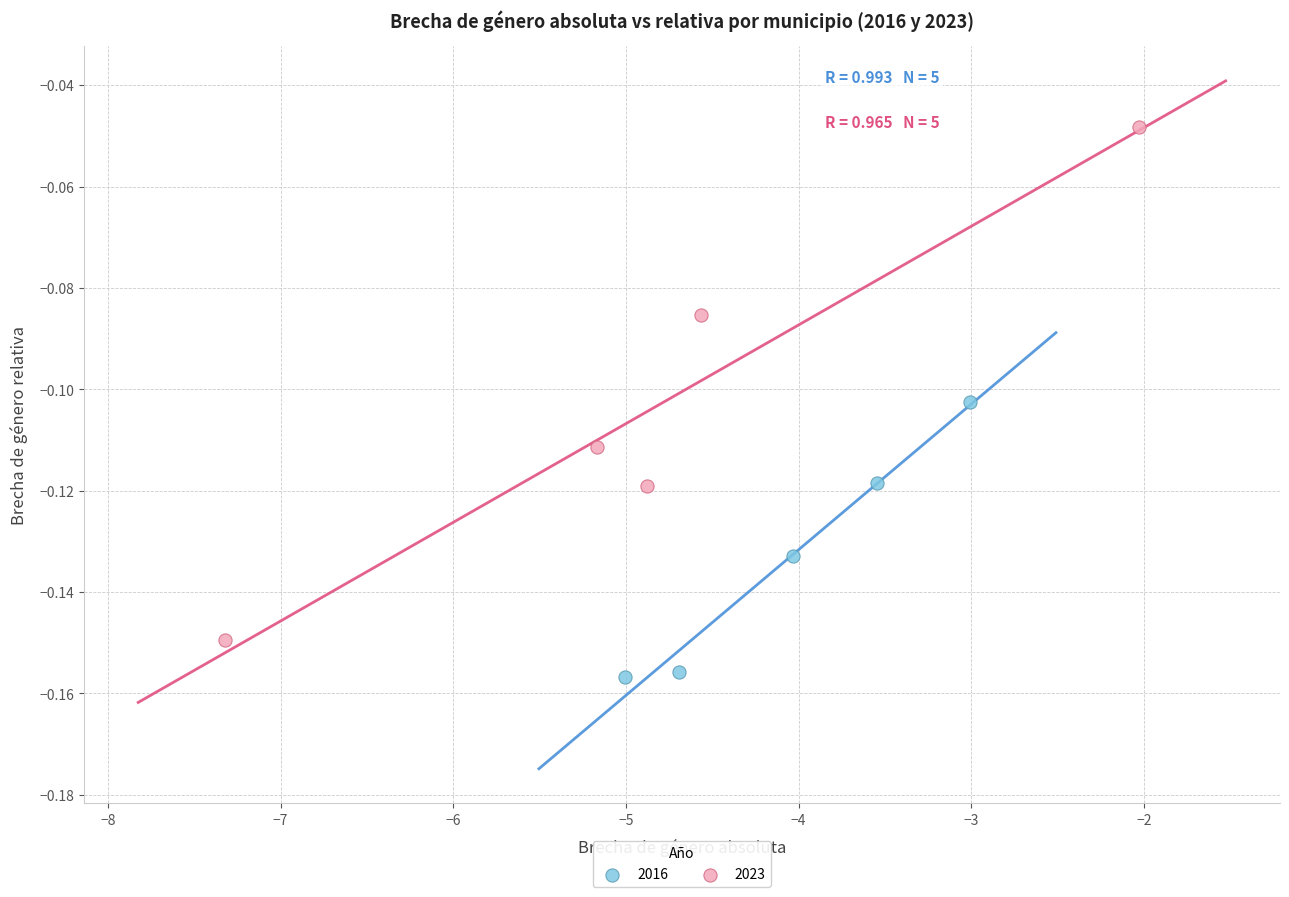

Which series has the widest spread of Y values?

2023